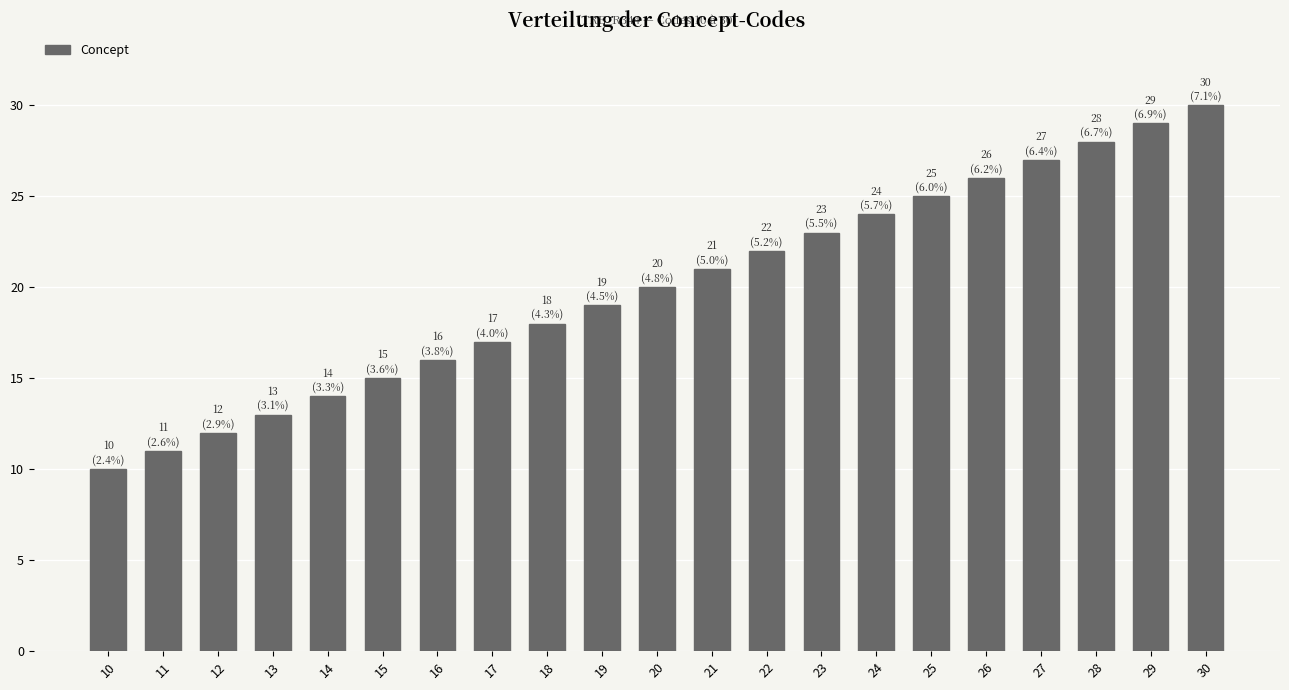

Rank the categories by value from highest to lowest.

30, 29, 28, 27, 26, 25, 24, 23, 22, 21, 20, 19, 18, 17, 16, 15, 14, 13, 12, 11, 10